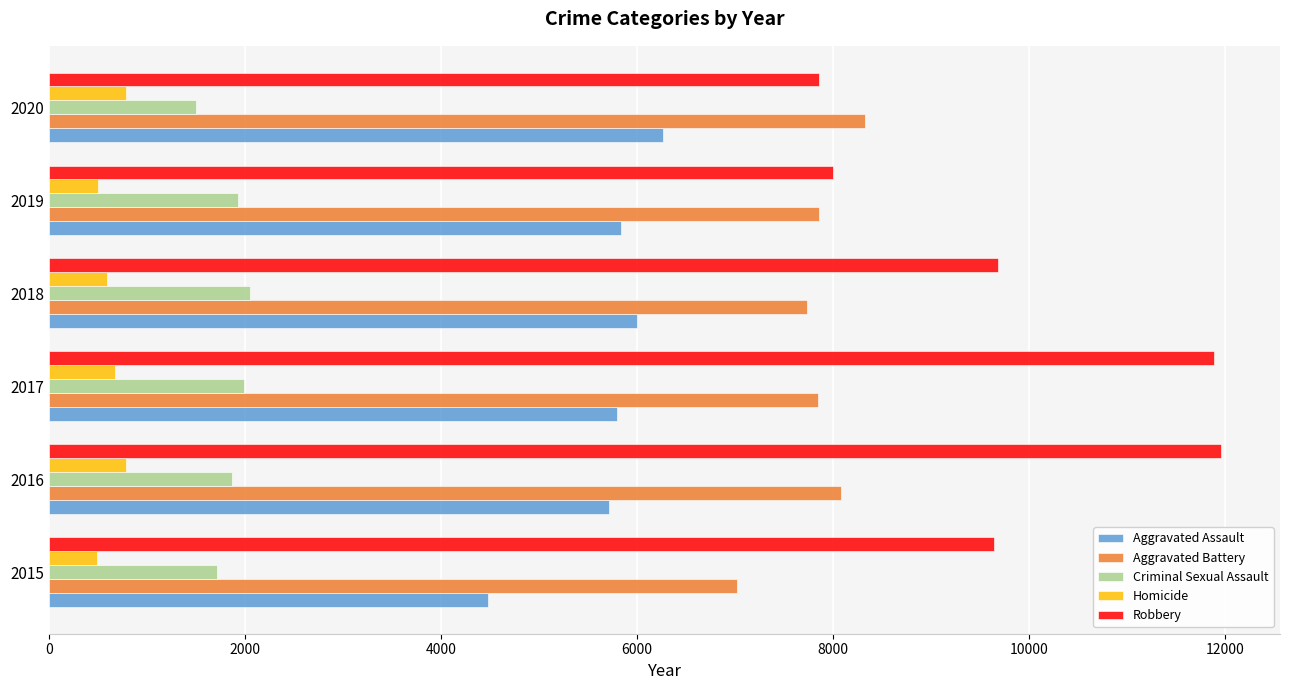

What are all the series names shown in the legend?

Aggravated Assault, Aggravated Battery, Criminal Sexual Assault, Homicide, Robbery